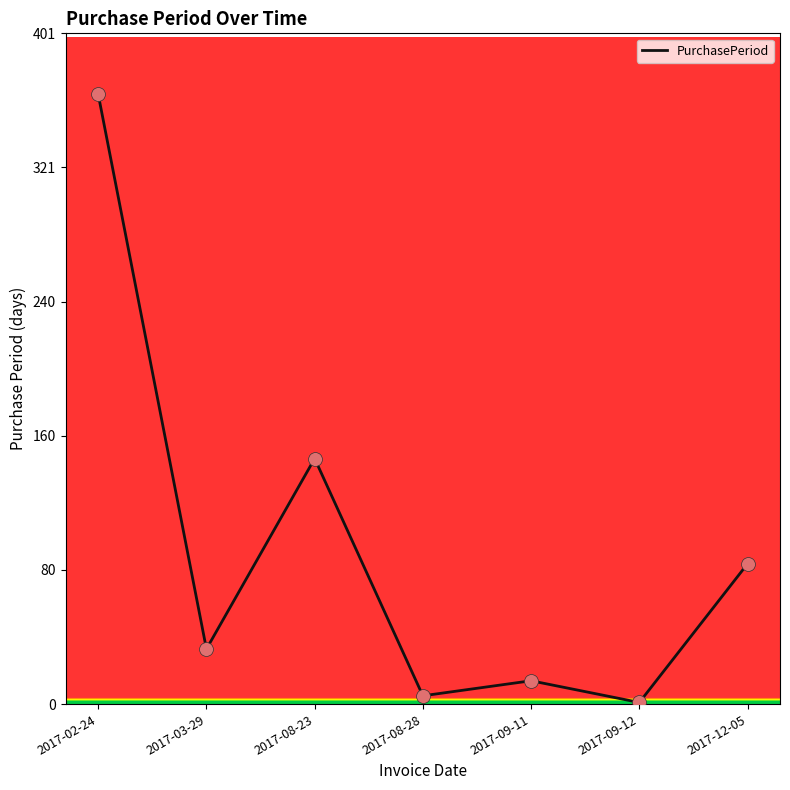

What is the change in value from 2017-08-23 to 2017-09-11?

-133